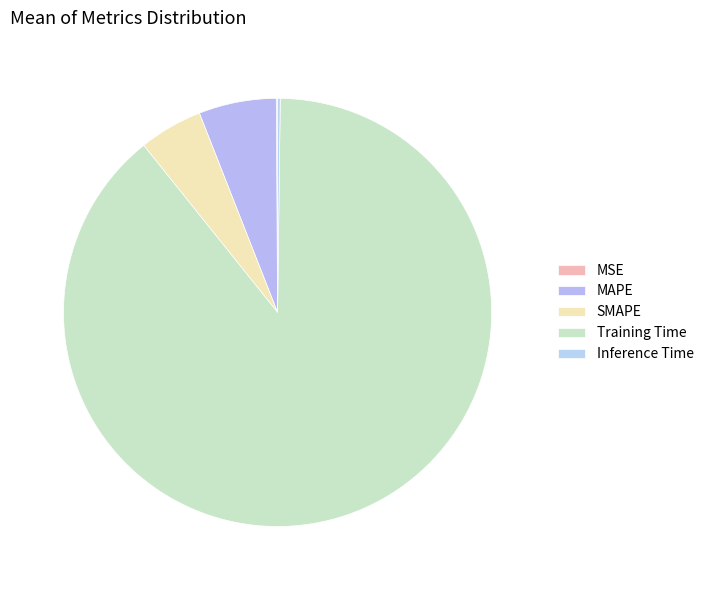

Which has a higher value, Training Time or MAPE?

Training Time